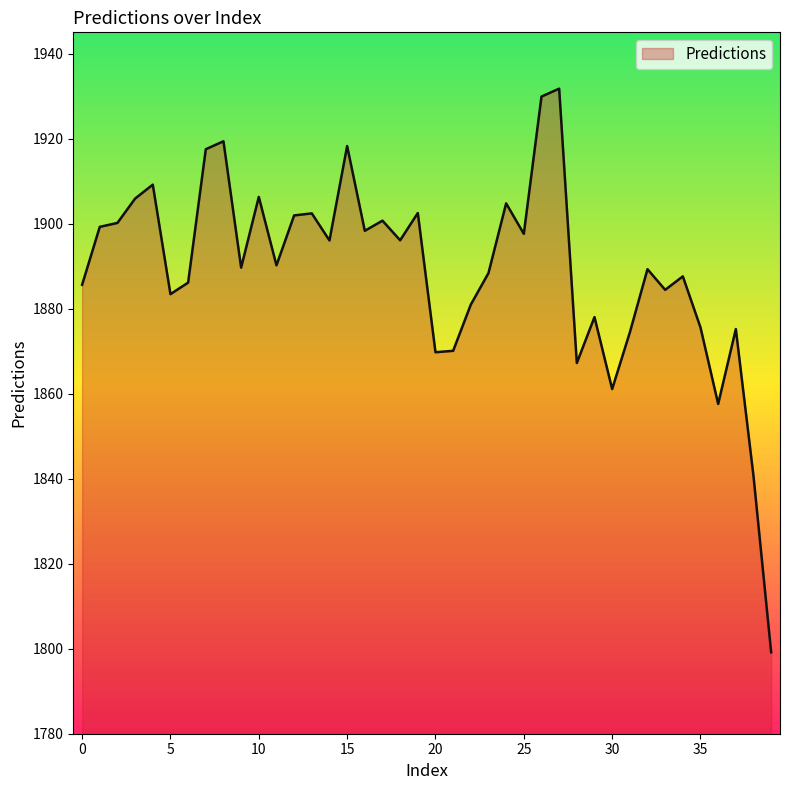

What is the difference between the maximum and minimum values?

132.6